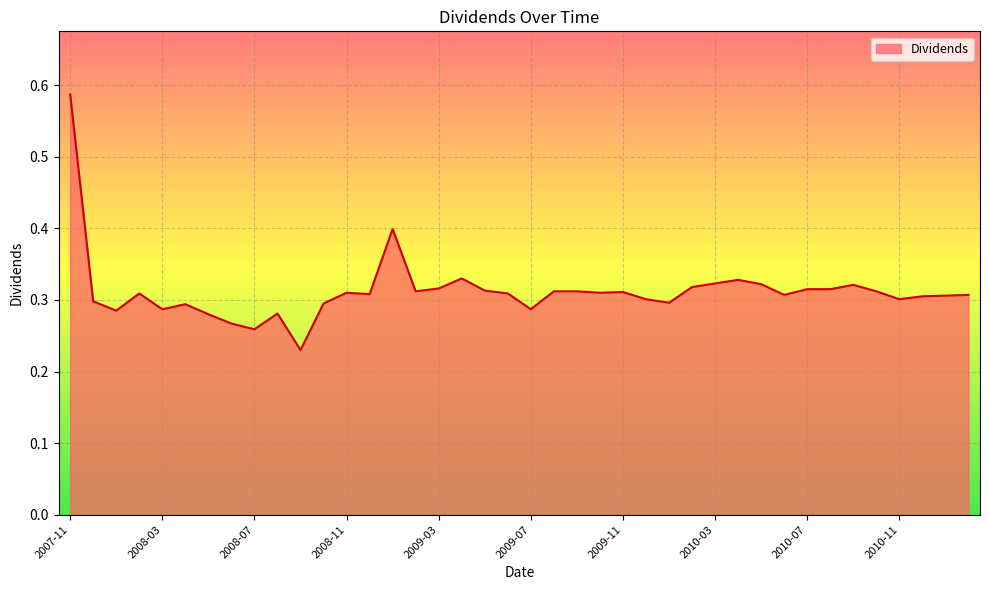

How many lines are shown in the chart?

1